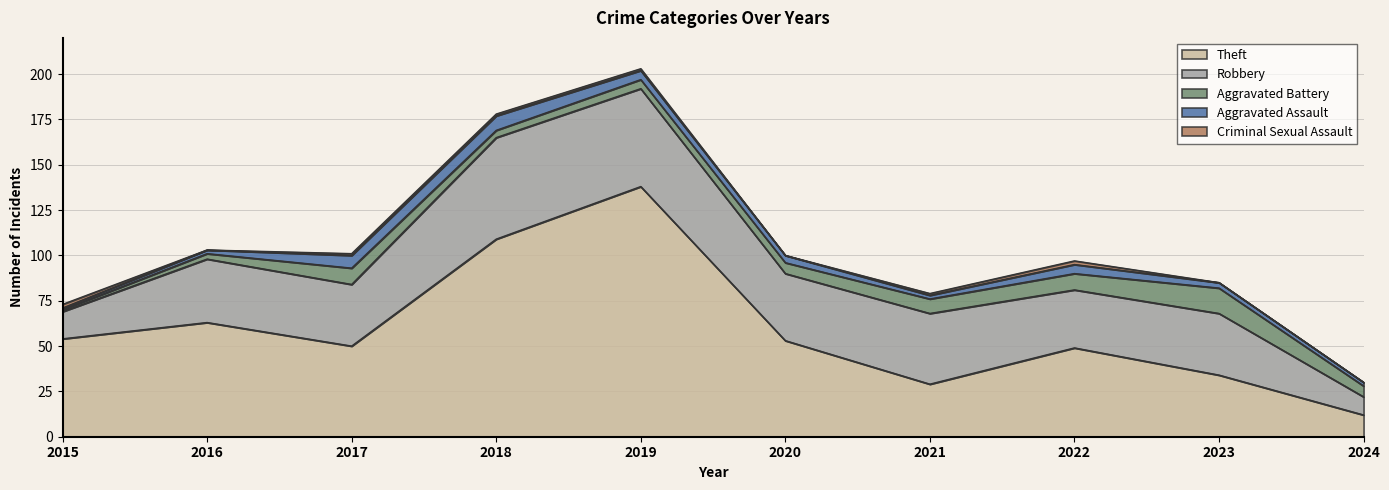

How many interior local valleys does the Criminal Sexual Assault series have?

2